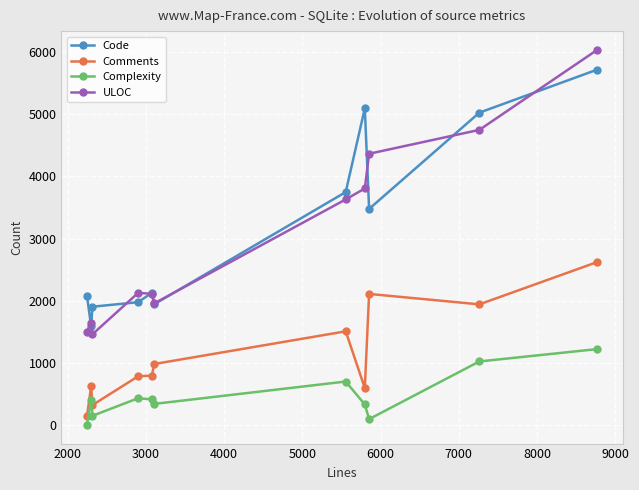

At how many categories does at least one series exceed 2737?

5